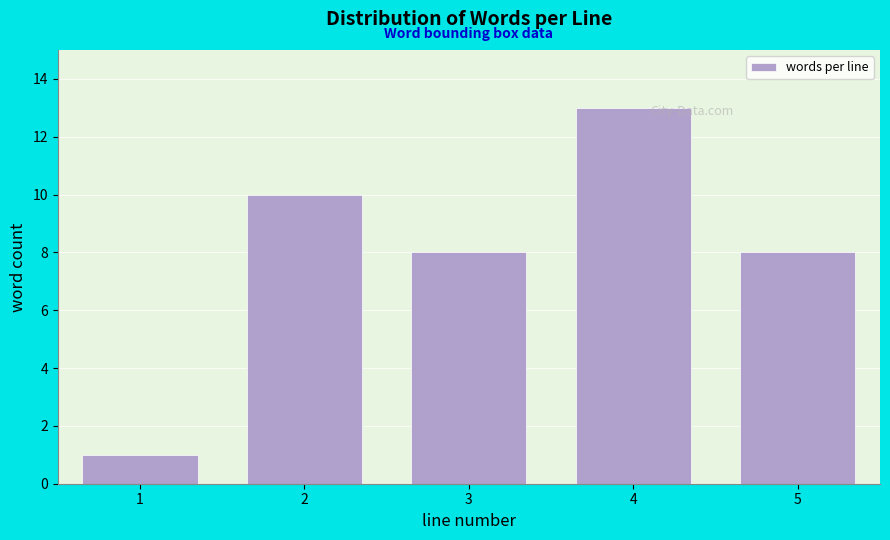

Reading left to right, what are all the values shown in this chart?

1	10	8	13	8